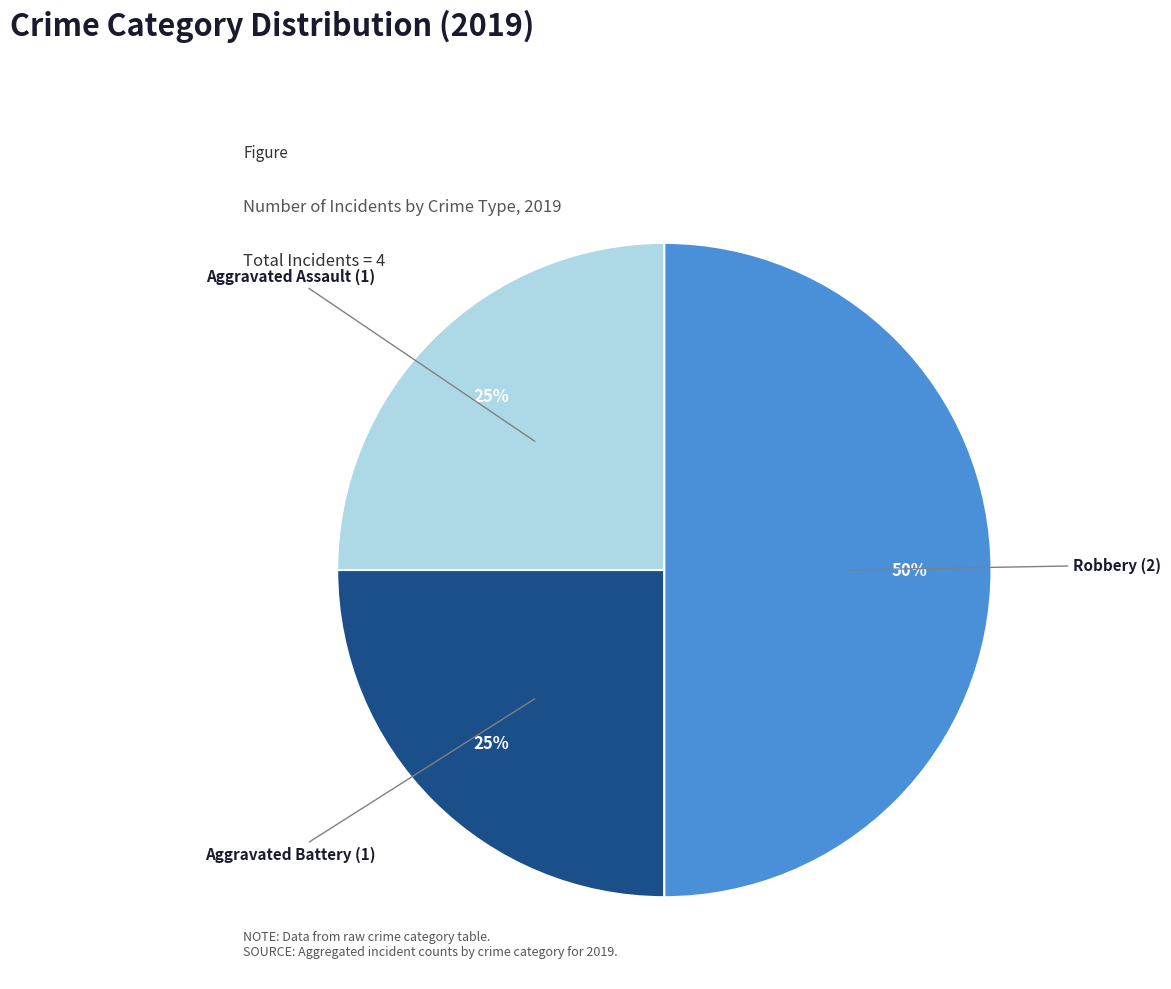

What is the ratio of the value at Aggravated Assault to the value at Robbery?

0.5